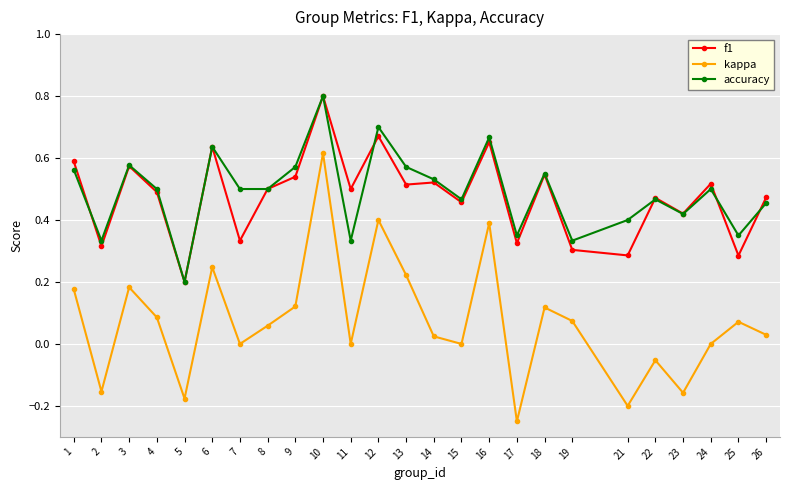

Which series has the largest total across all categories?

accuracy